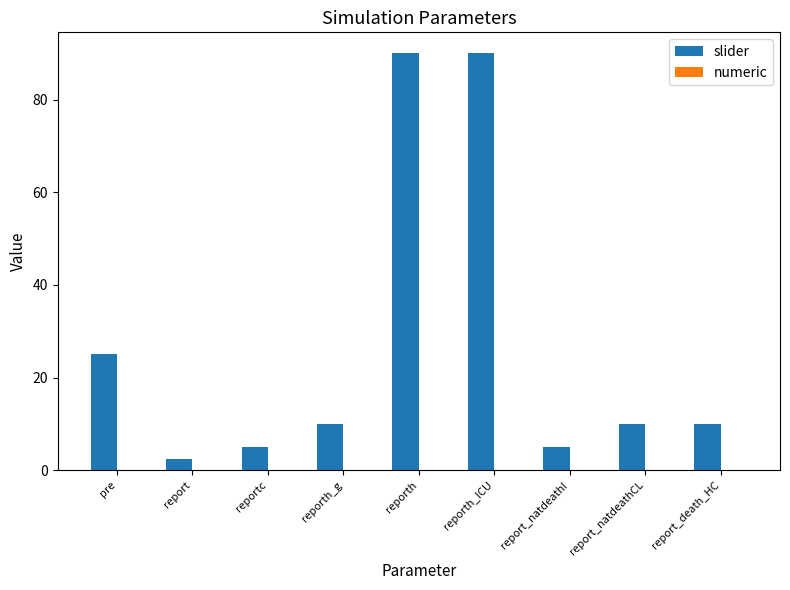

What position from the right is report_natdeathCL?

2